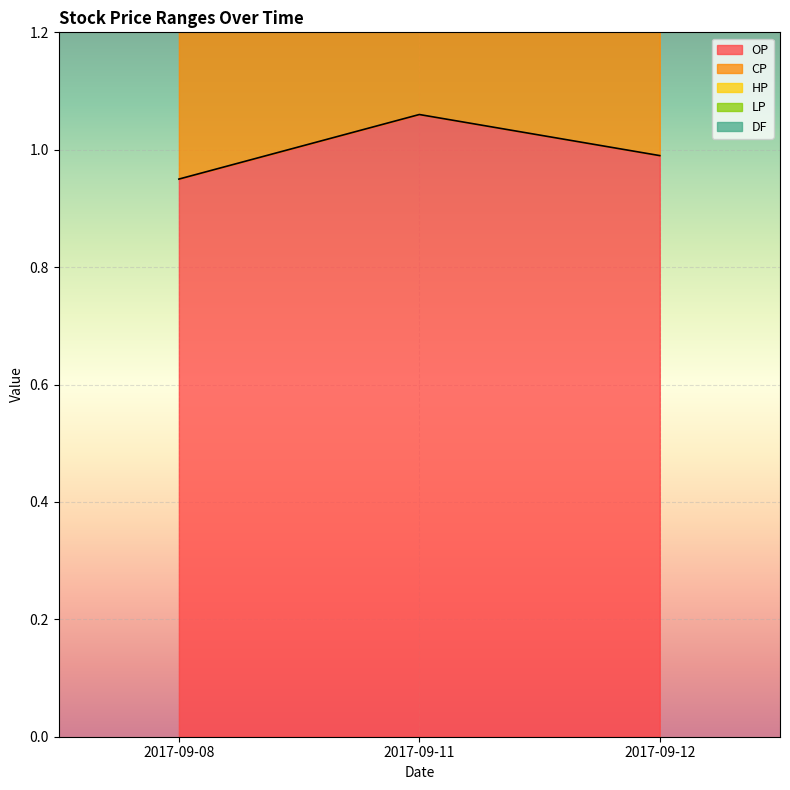

What is the highest value of the HP series?

3.1